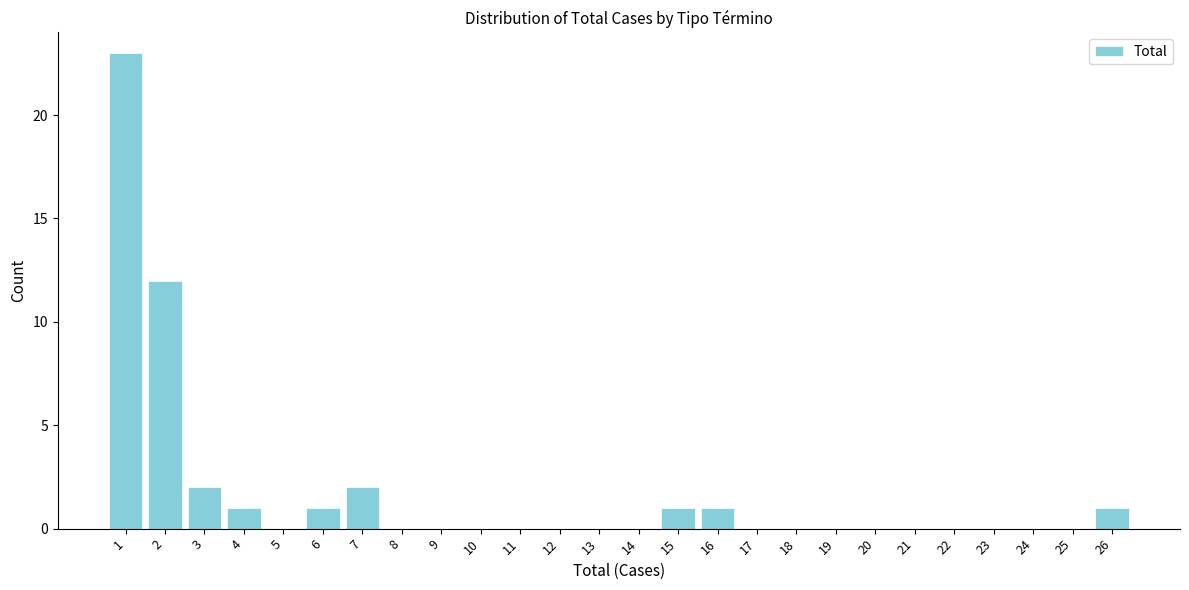

Reading left to right, what are all the values shown in this chart?

1=23	2=12	3=2	4=1	5=0	6=1	7=2	8=0	9=0	10=0	11=0	12=0	13=0	14=0	15=1	16=1	17=0	18=0	19=0	20=0	21=0	22=0	23=0	24=0	25=0	26=1